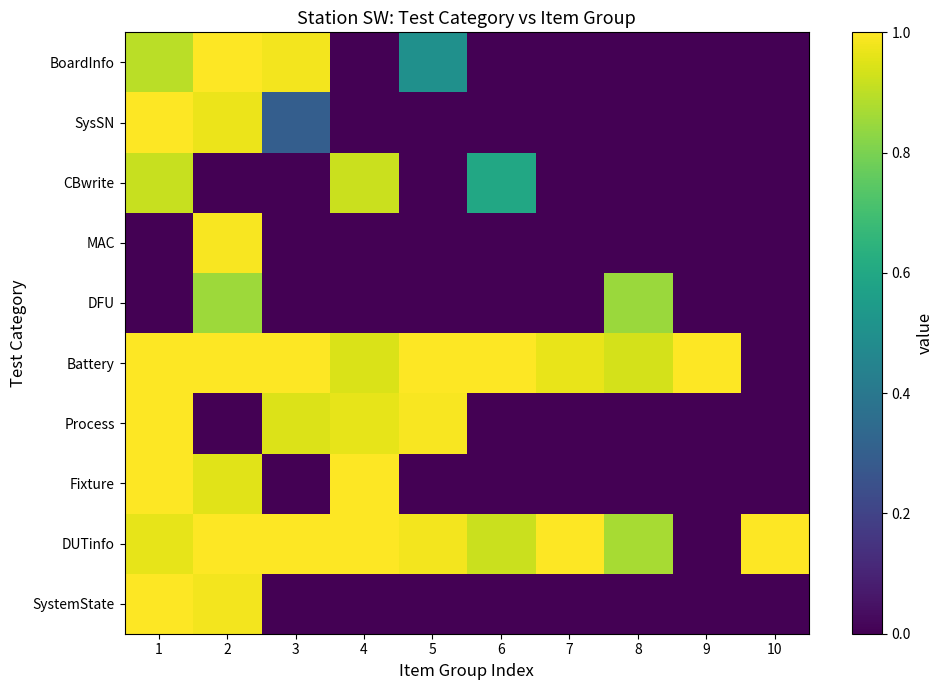

Reading left to right, extract all data points from this chart.

SystemState: 1=1.0	2=1.0	3=0.0	4=0.0	5=0.0	6=0.0	7=0.0	8=0.0	9=0.0	10=0.0
DUTinfo: 1=1.0	2=1.0	3=1.0	4=1.0	5=1.0	6=0.9	7=1.0	8=0.9	9=0.0	10=1.0
Fixture: 1=1.0	2=1.0	3=0.0	4=1.0	5=0.0	6=0.0	7=0.0	8=0.0	9=0.0	10=0.0
Process: 1=1.0	2=0.0	3=0.9	4=1.0	5=1.0	6=0.0	7=0.0	8=0.0	9=0.0	10=0.0
Battery: 1=1.0	2=1.0	3=1.0	4=0.9	5=1.0	6=1.0	7=1.0	8=0.9	9=1.0	10=0.0
DFU: 1=0.0	2=0.9	3=0.0	4=0.0	5=0.0	6=0.0	7=0.0	8=0.8	9=0.0	10=0.0
MAC: 1=0.0	2=1.0	3=0.0	4=0.0	5=0.0	6=0.0	7=0.0	8=0.0	9=0.0	10=0.0
CBwrite: 1=0.9	2=0.0	3=0.0	4=0.9	5=0.0	6=0.6	7=0.0	8=0.0	9=0.0	10=0.0
SysSN: 1=1.0	2=1.0	3=0.3	4=0.0	5=0.0	6=0.0	7=0.0	8=0.0	9=0.0	10=0.0
BoardInfo: 1=0.9	2=1.0	3=1.0	4=0.0	5=0.5	6=0.0	7=0.0	8=0.0	9=0.0	10=0.0